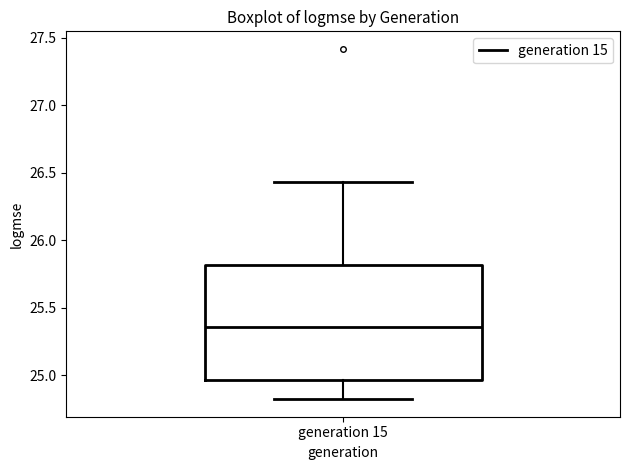

Transcribe this box plot: give where the median line is, the range the box spans, and where the two whiskers end, as read against the y-axis. The values are not printed on the chart, so give them approximately, as read against the axis.

median 25.35, box 24.95 to 25.80, whiskers 24.80 to 26.45